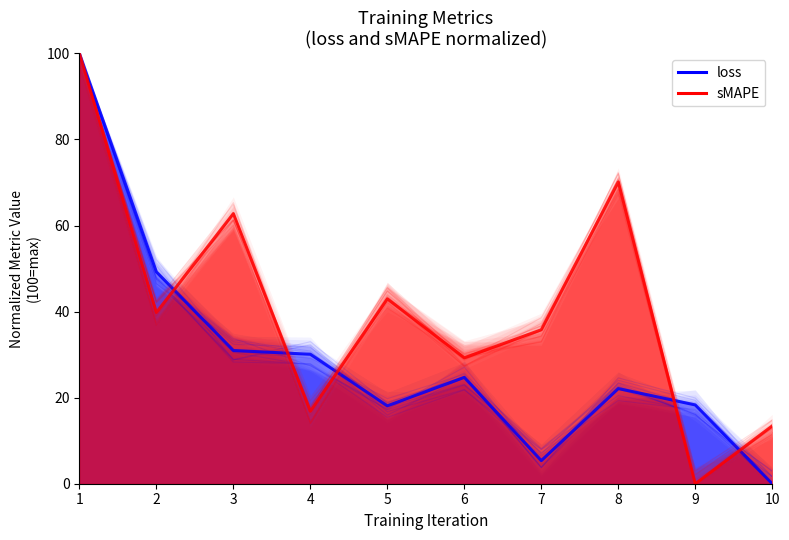

Which category has the lowest value in the loss series?

10